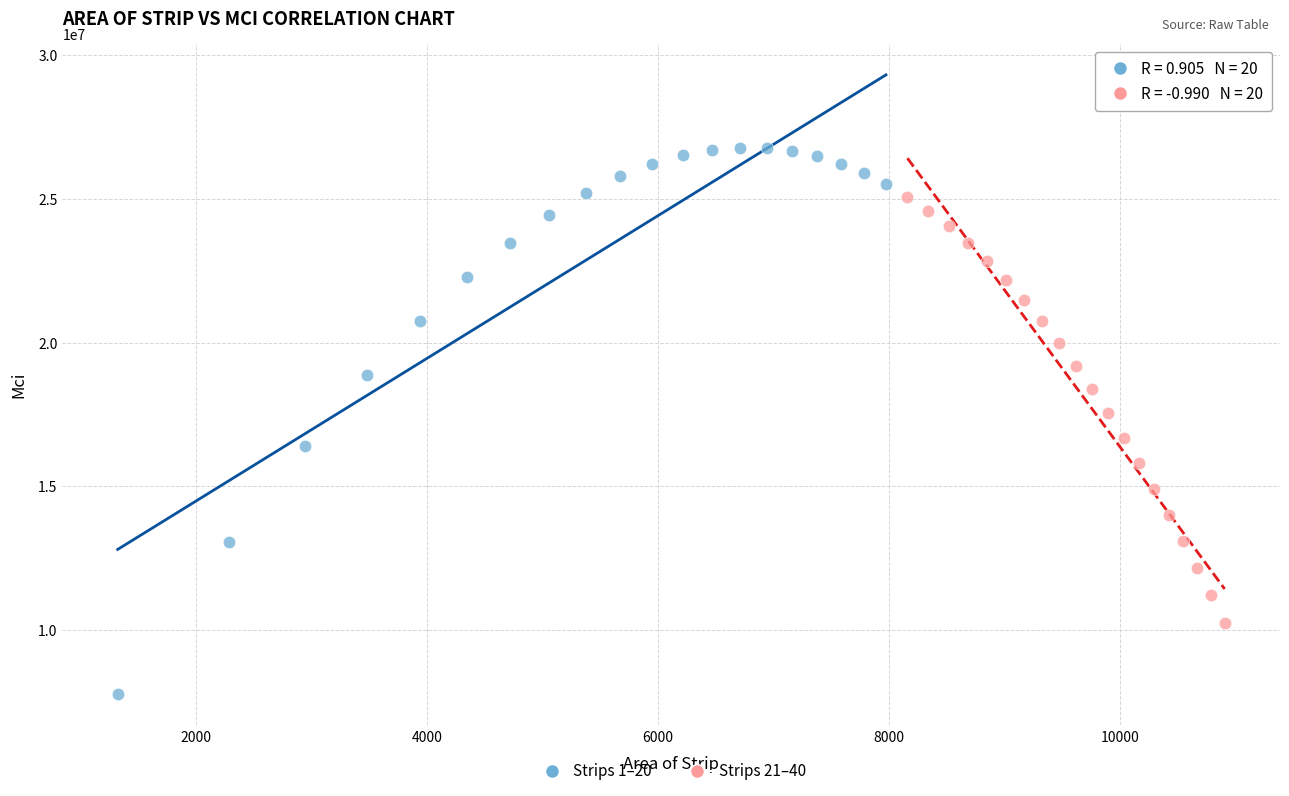

What are all the series names shown in the legend?

Strips 1–20, Strips 21–40